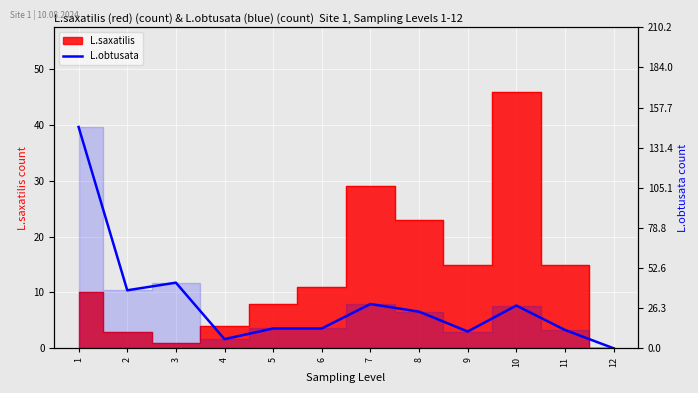

What is the average value?

30